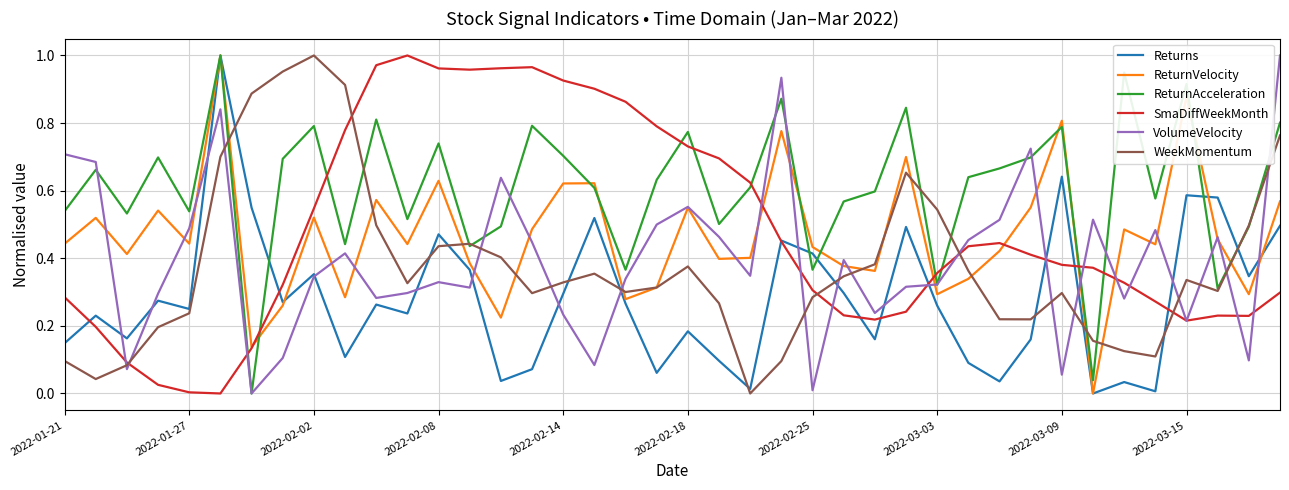

Is this an area chart (filled region under the line)?

No